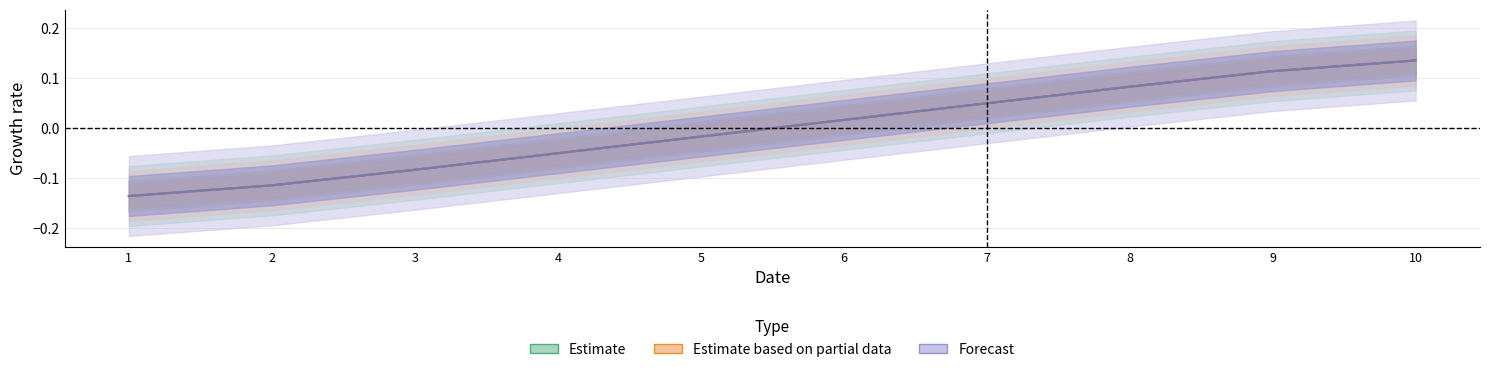

What is the maximum value shown in the chart?

0.1